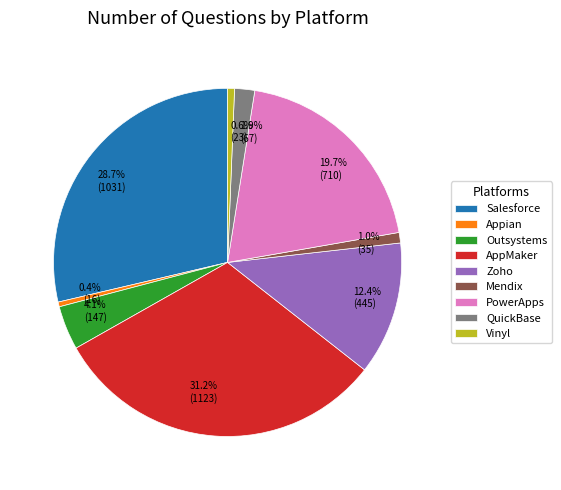

To the nearest percent, what is the difference between the Appian and PowerApps slice percentages?

19%